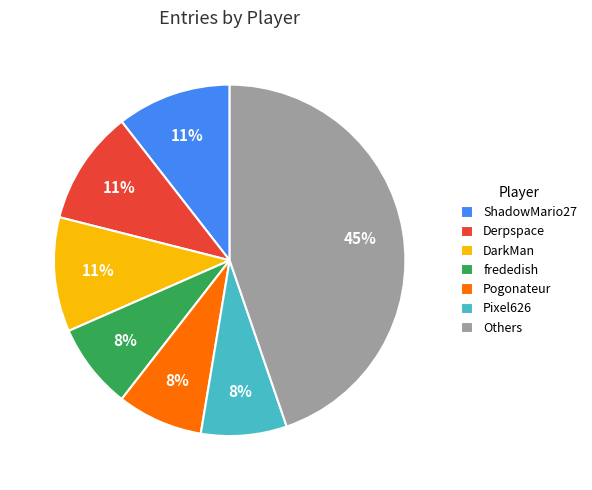

What is the largest slice in the pie chart?

Others